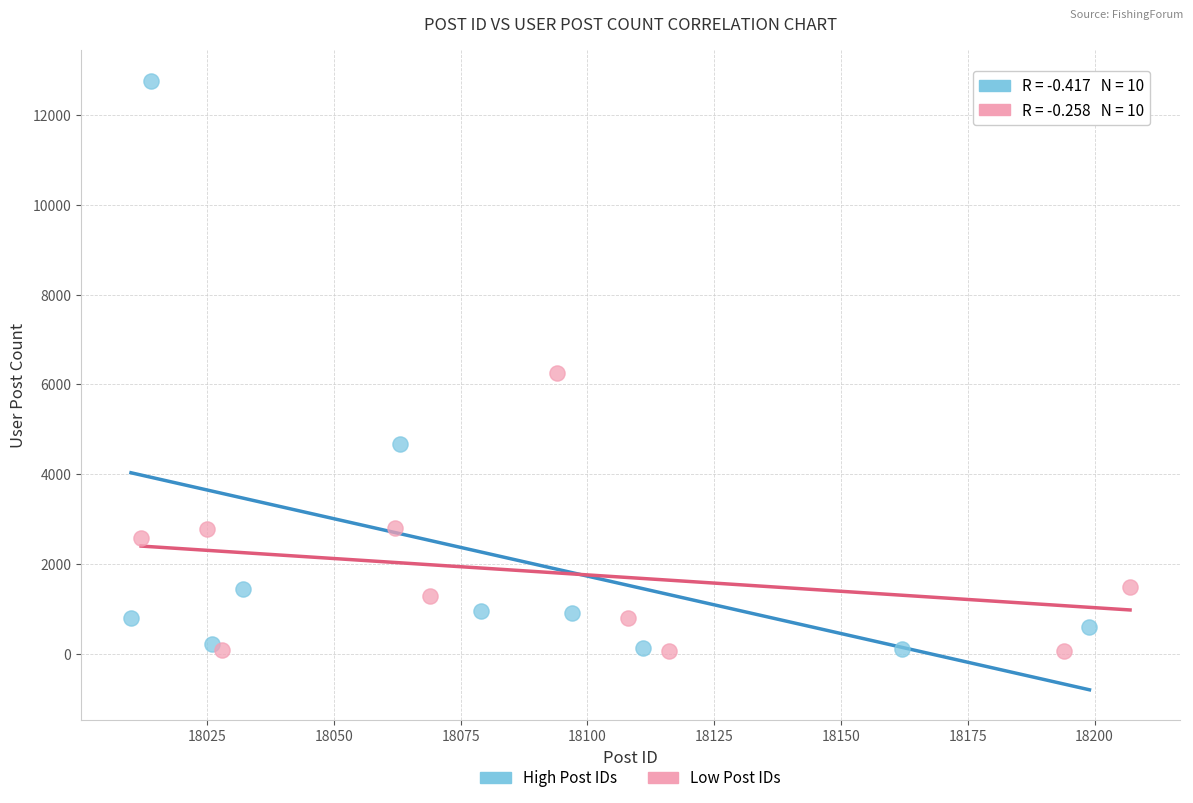

Which series has the widest spread of Y values?

High Post IDs